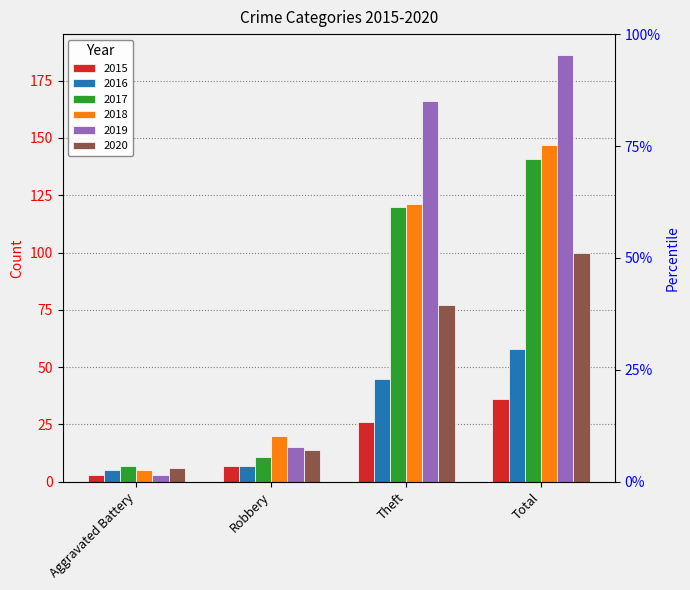

Is the value of 2020 at Theft greater than the value of 2017 at Robbery?

Yes